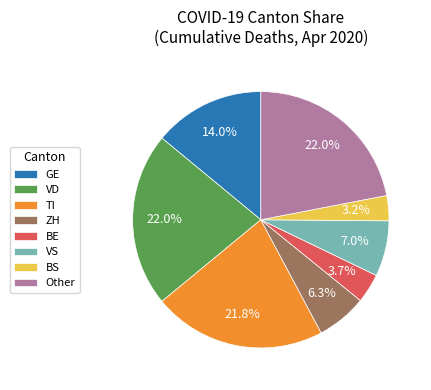

How many slices are in this pie chart?

8